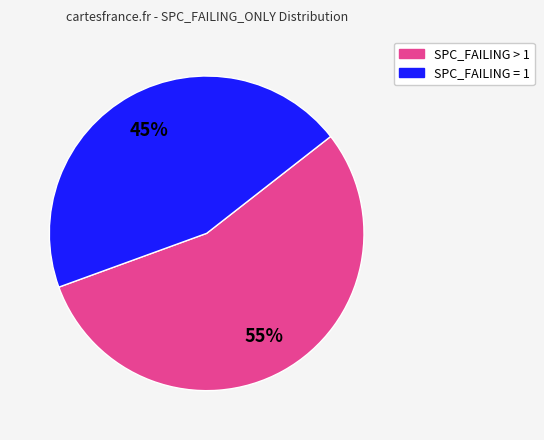

Which slice is the largest?

SPC_FAILING > 1